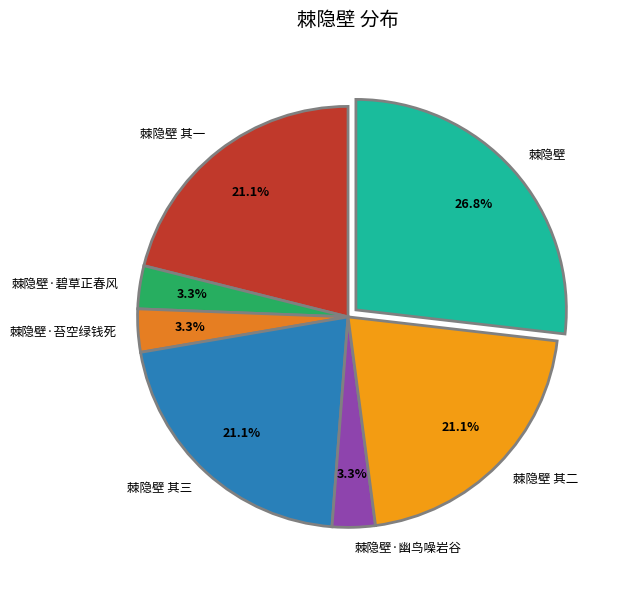

To the nearest percent, what is the combined percentage of 棘隐壁·苔空绿钱死 and 棘隐壁 其三?

24%